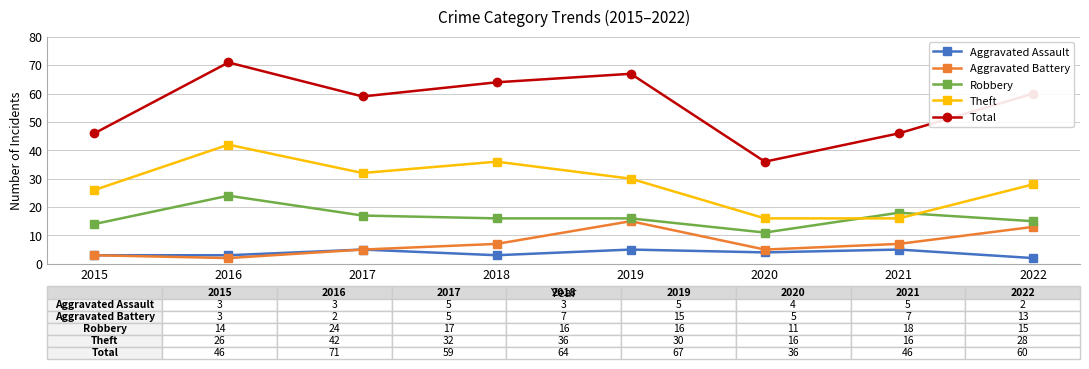

Which category has the lowest value in the Robbery series?

2020